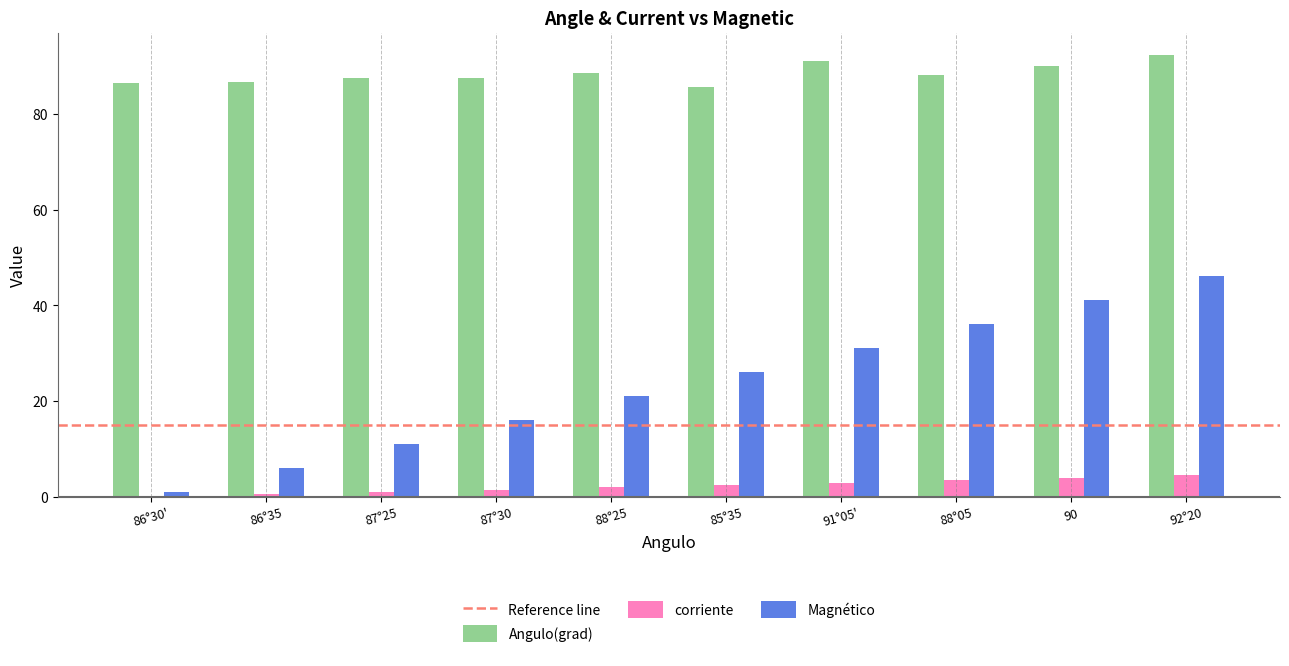

What is the total value across all series at 85°35?

114.2